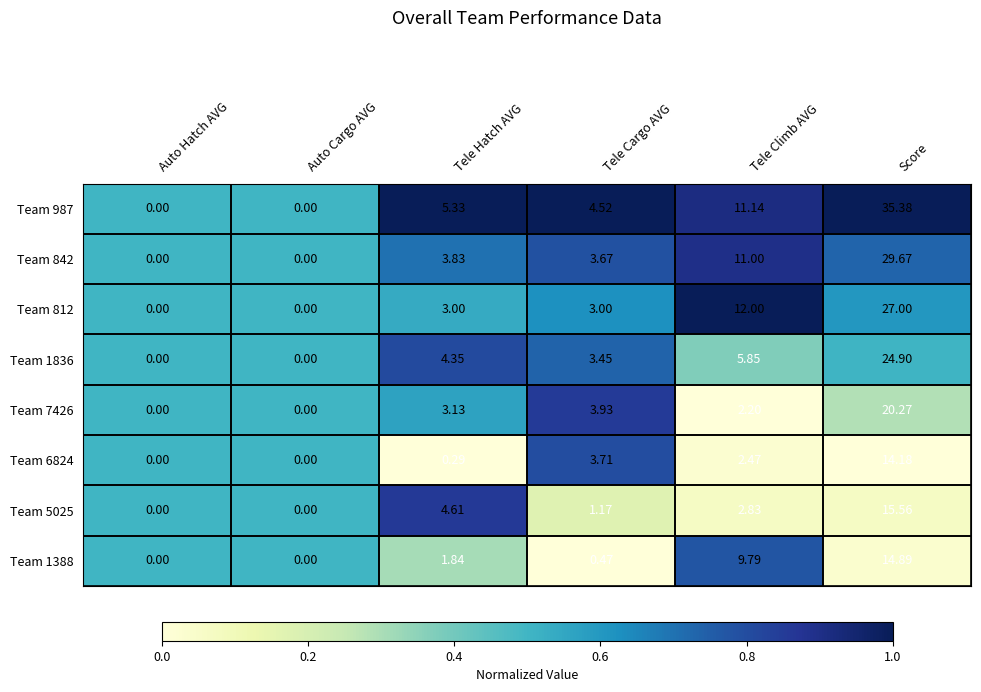

Where does the Team 7426 series first go above 3?

Tele Hatch AVG